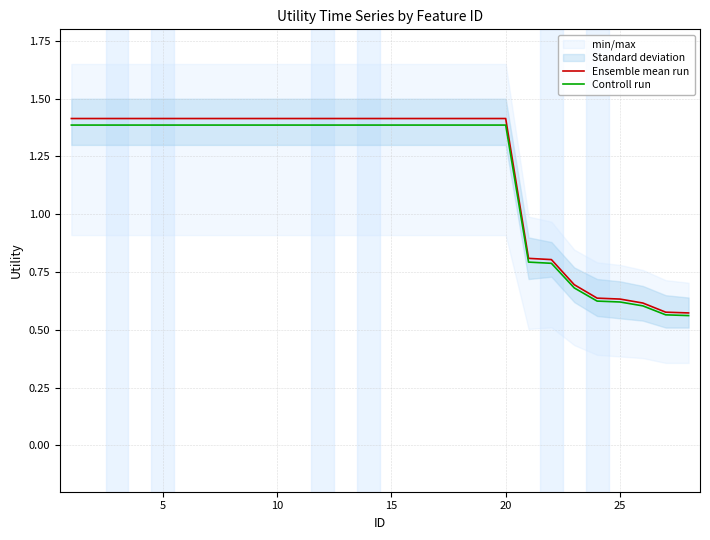

Read the Ensemble mean run value at 10.

1.4